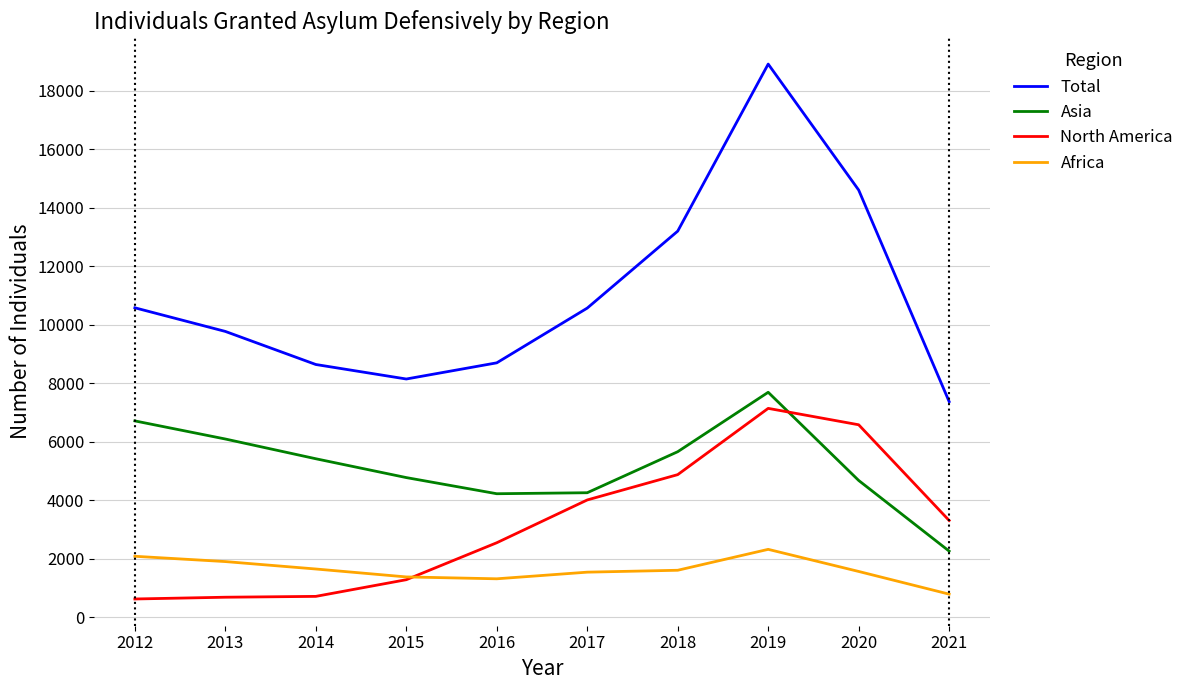

Which series has the largest total across all categories?

Total